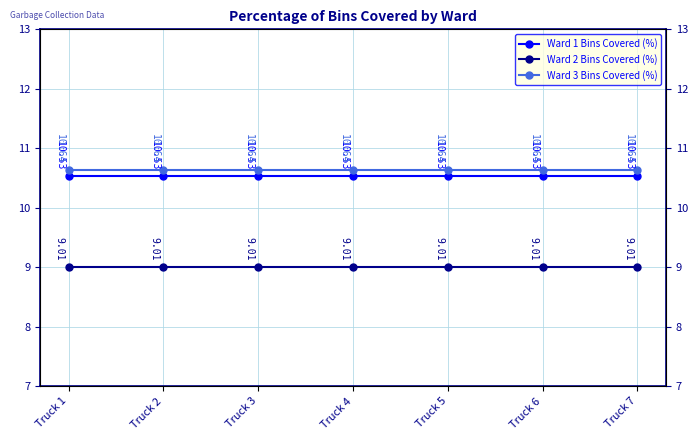

What is the spread (max minus min) of values at Truck 5?

1.6